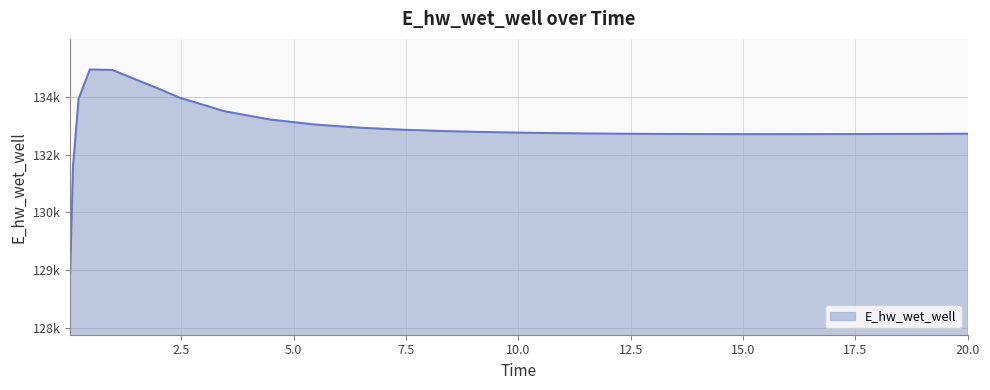

What is the ratio of the value at 0.46875 to the value at 14.46875?

1.0